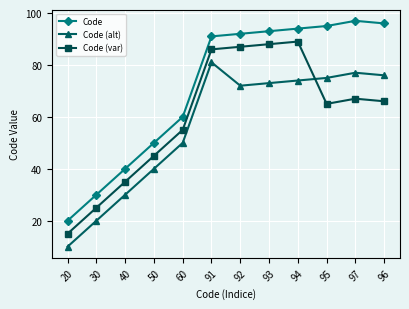

Reading left to right, extract all data points from this chart.

Code: 20	30	40	50	60	91	92	93	94	95	97	96
Code (alt): 10	20	30	40	50	81	72	73	74	75	77	76
Code (var): 15	25	35	45	55	86	87	88	89	65	67	66